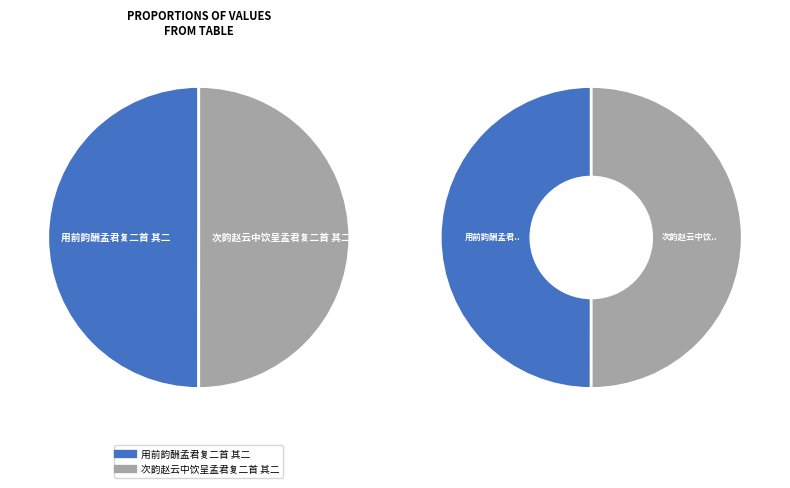

What is the change in value from 用前韵酬孟君复二首 其二 to 次韵赵云中饮呈孟君复二首 其二?

+229